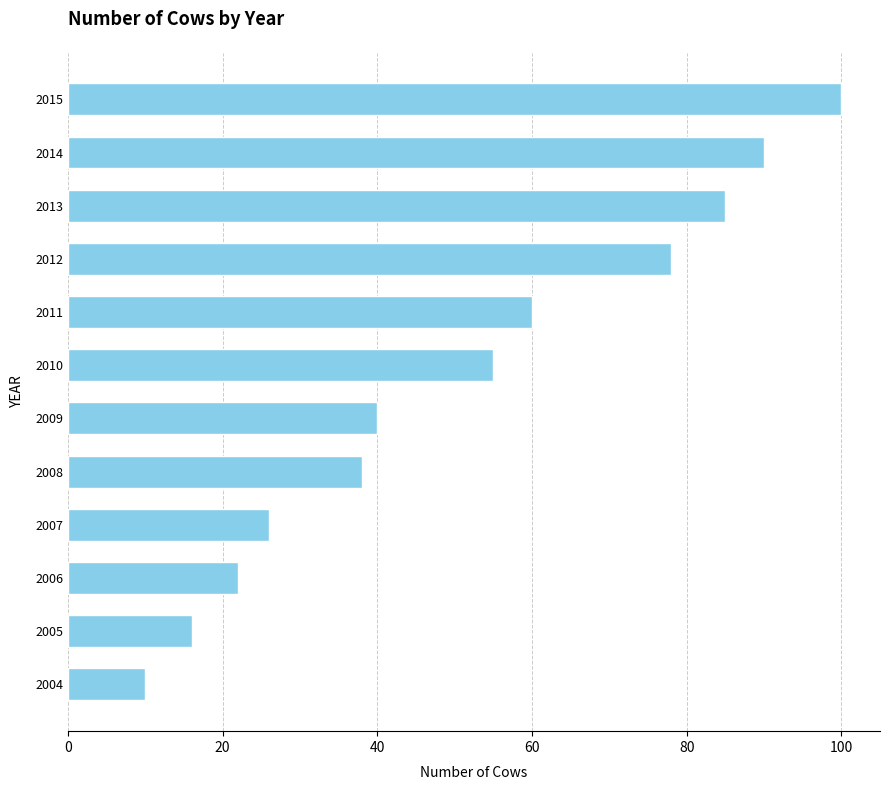

What is the approximate value at 2015, to the nearest 5?

100